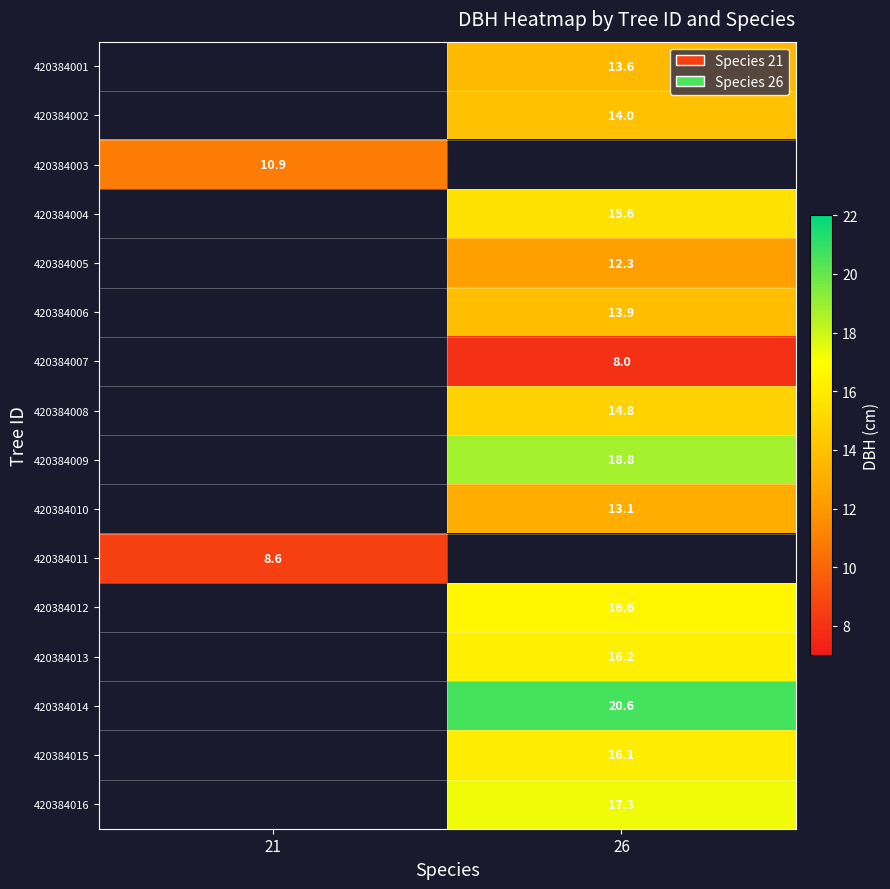

The value of 420384011 at 21 is 15.3. True or false?

False